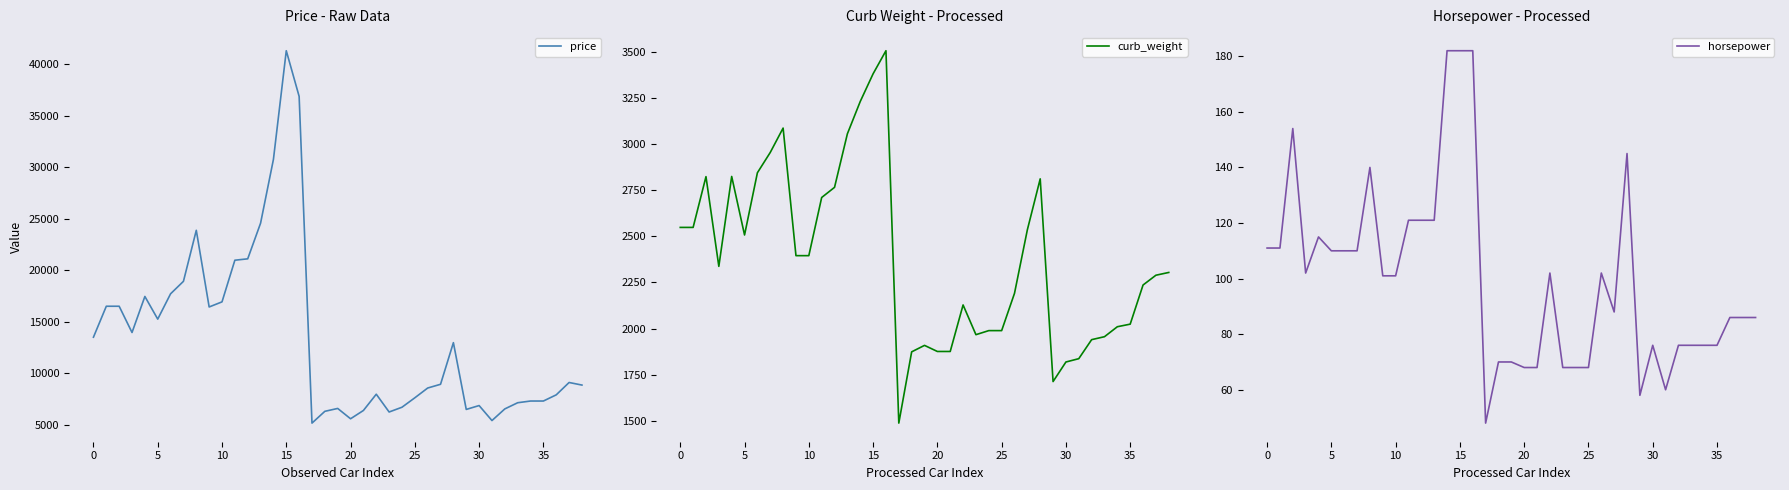

What is the value of the horsepower point at the 15th from the left?

182